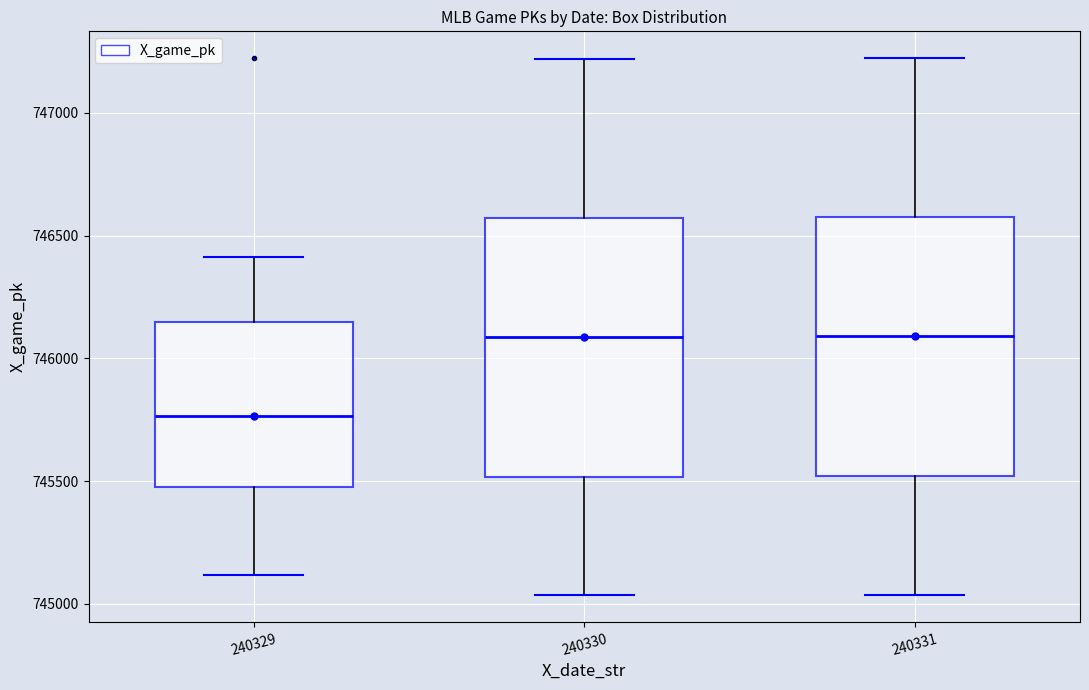

Which box's median line is the lowest?

240329